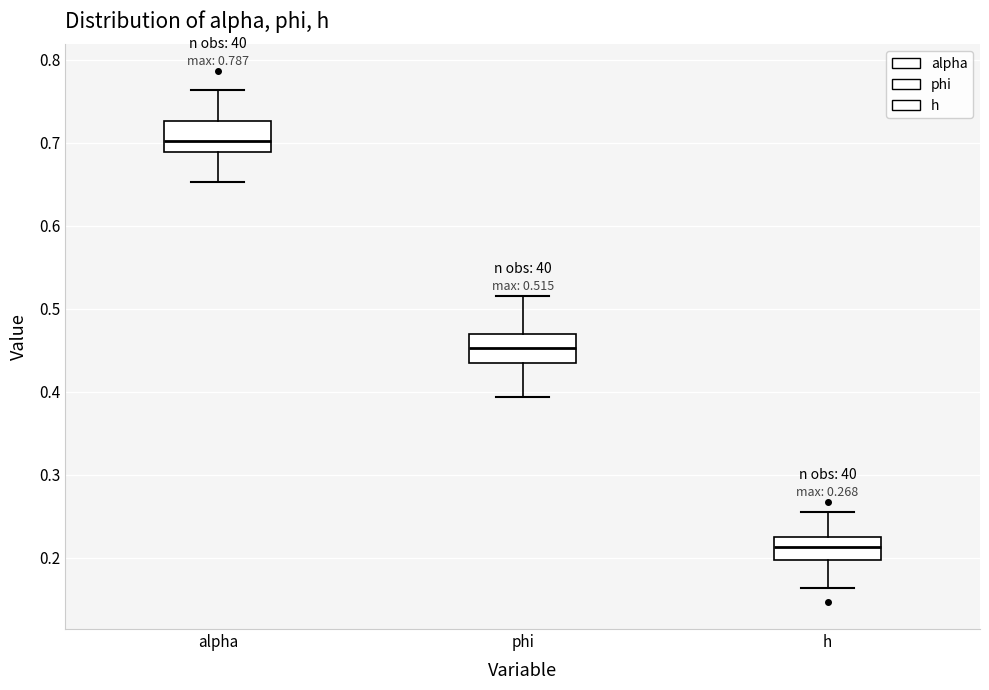

Which box's median line is the highest?

alpha